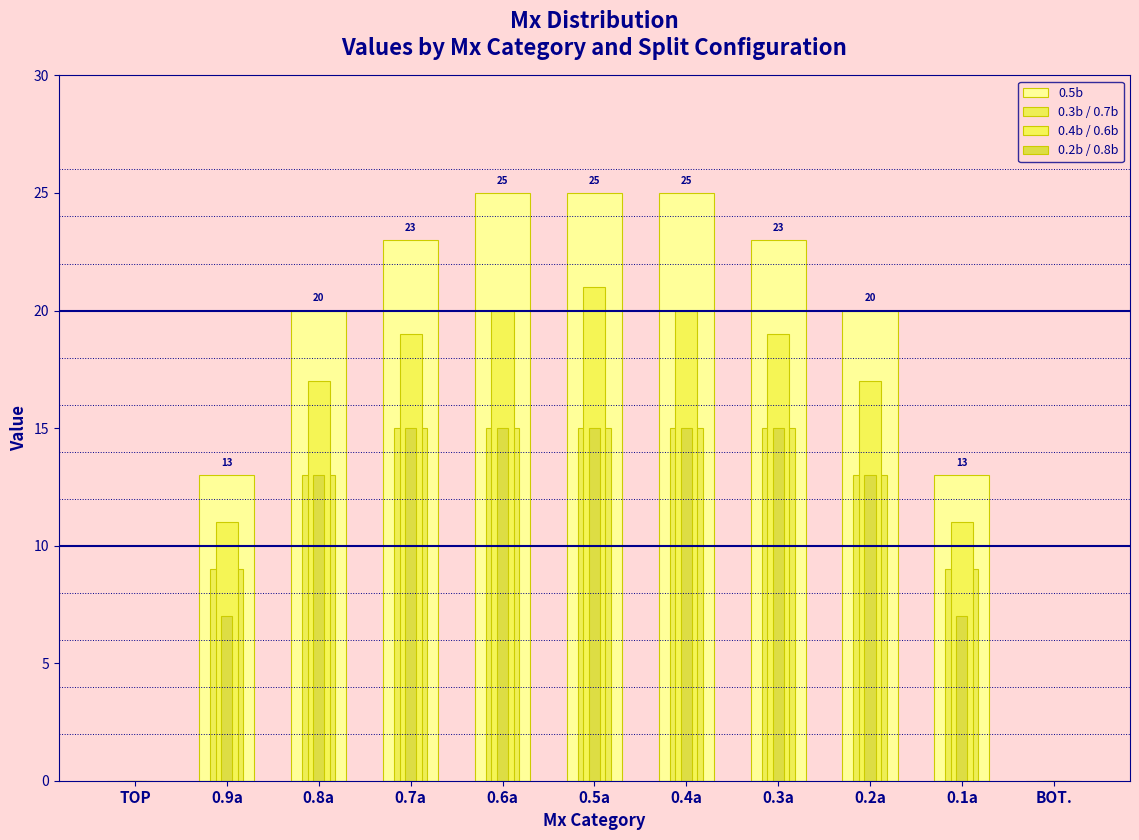

Reading right to left, list all the values displayed in this chart.

0.5b: 0	13	20	23	25	25	25	23	20	13	0
0.3b / 0.7b: 0	9	13	15	15	15	15	15	13	9	0
0.4b / 0.6b: 0	11	17	19	20	21	20	19	17	11	0
0.2b / 0.8b: 0	7	13	15	15	15	15	15	13	7	0